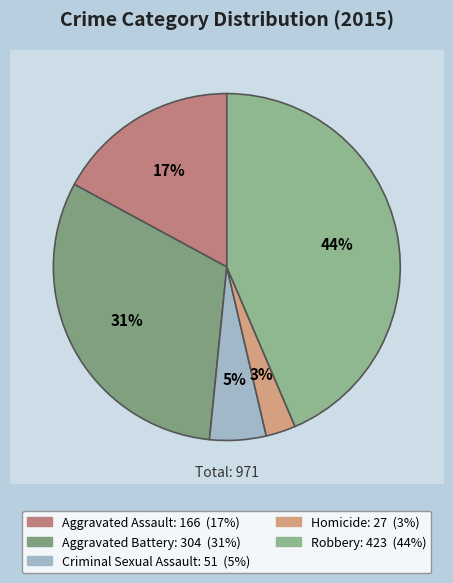

Which slice is the smallest?

Homicide